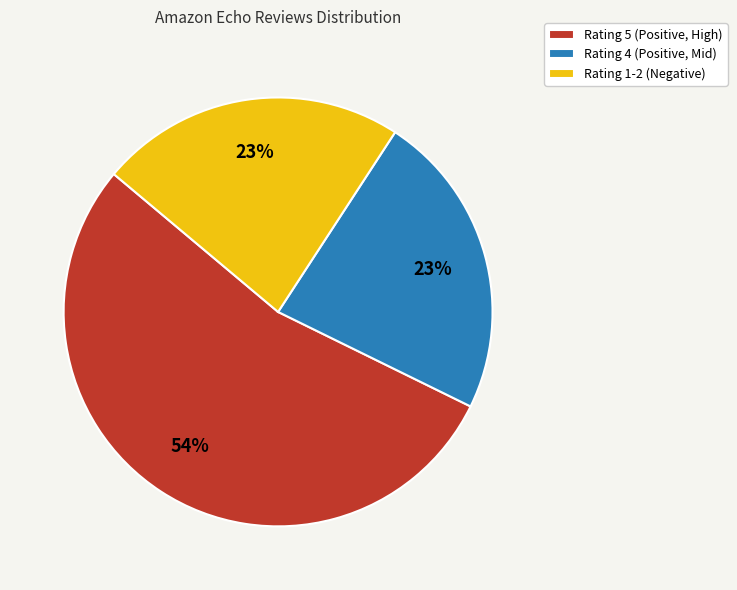

Which slice is the largest?

Rating 5 (Positive, High)